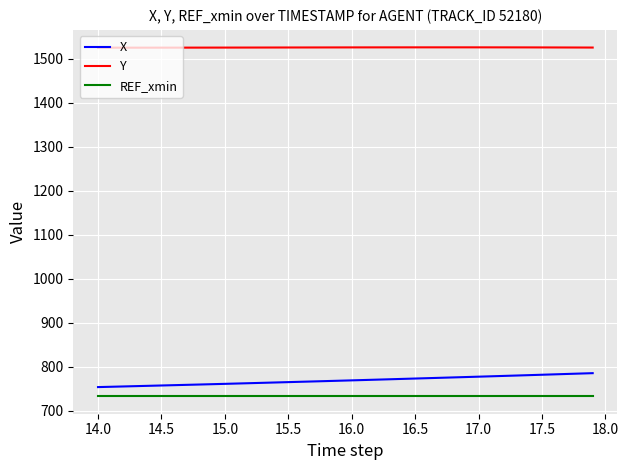

List the series in order of their peak value, lowest first.

REF_xmin, X, Y